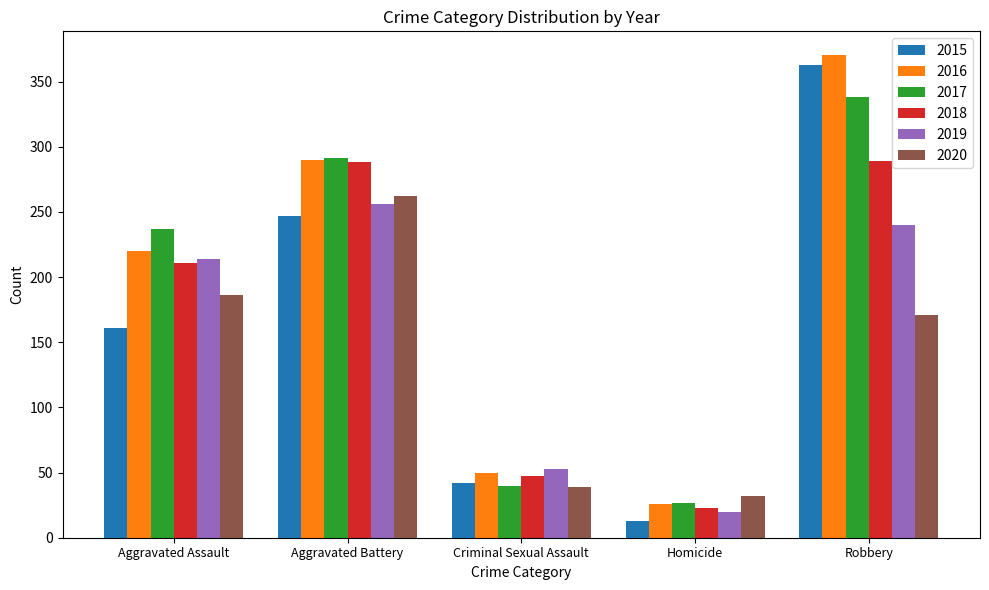

How many groups of bars are there?

5